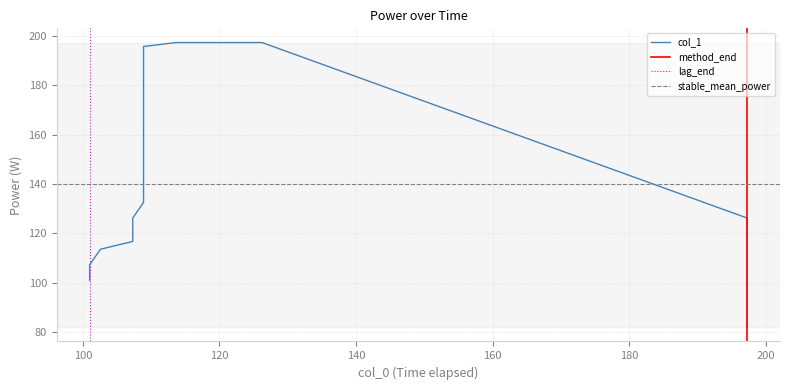

True or false: there are more than 0 points higher than both neighbors.

False